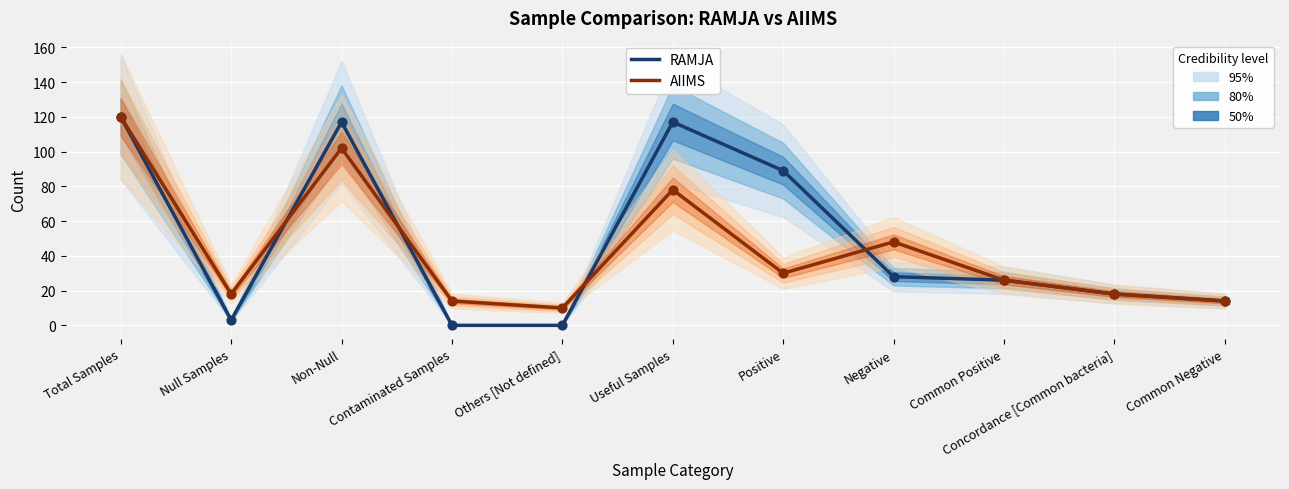

At how many categories does at least one series exceed 100?

3